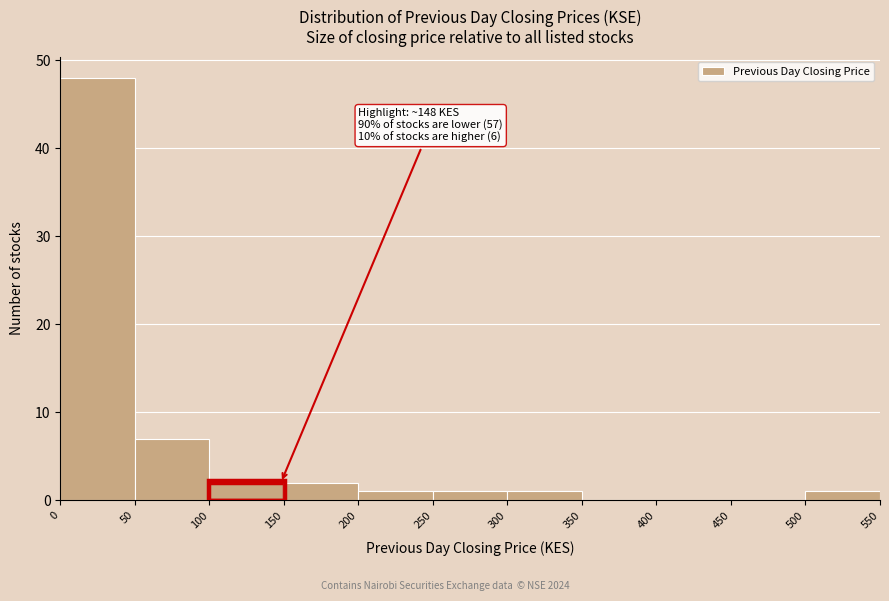

Which range on the x-axis has the tallest bar?

0 to 50